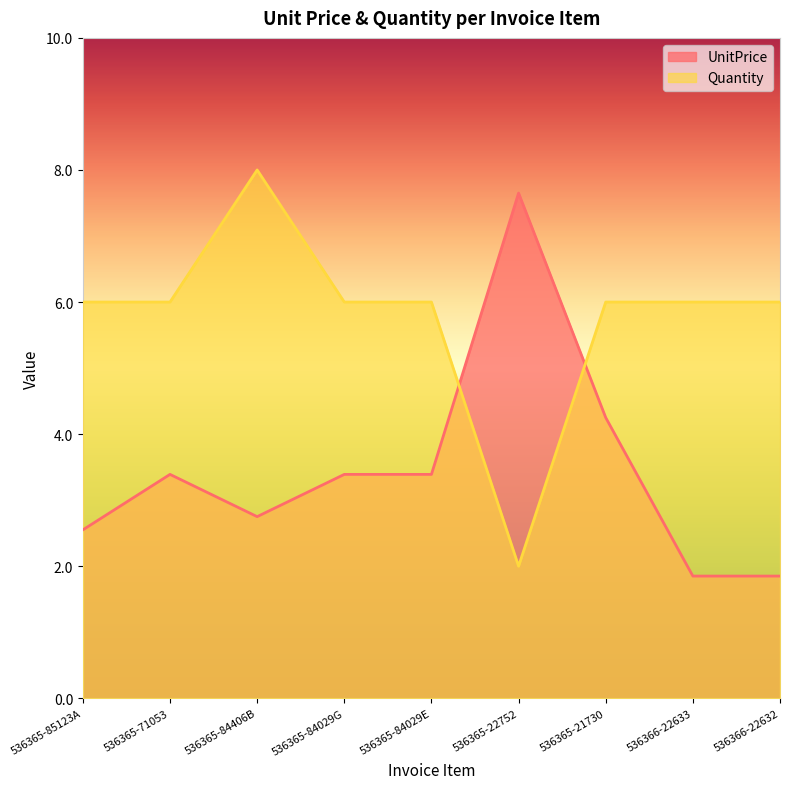

Reading left to right, extract all data points from this chart.

UnitPrice: 2.5	3.4	2.8	3.4	3.4	7.7	4.2	1.9	1.9
Quantity: 6.0	6.0	8.0	6.0	6.0	2.0	6.0	6.0	6.0